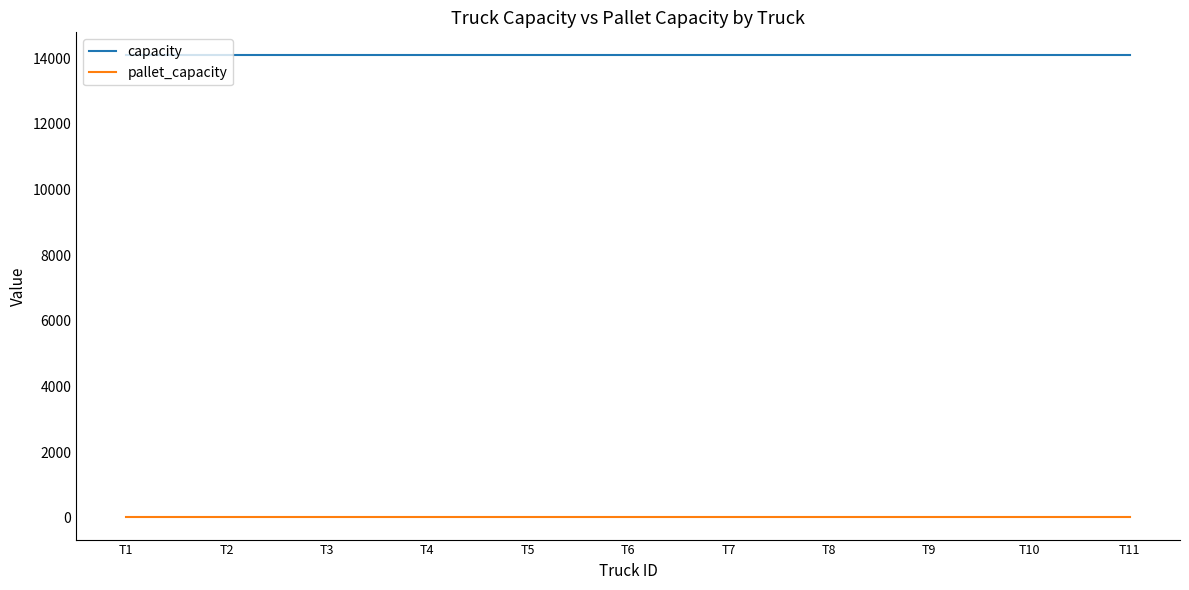

How many lines are shown in the chart?

2